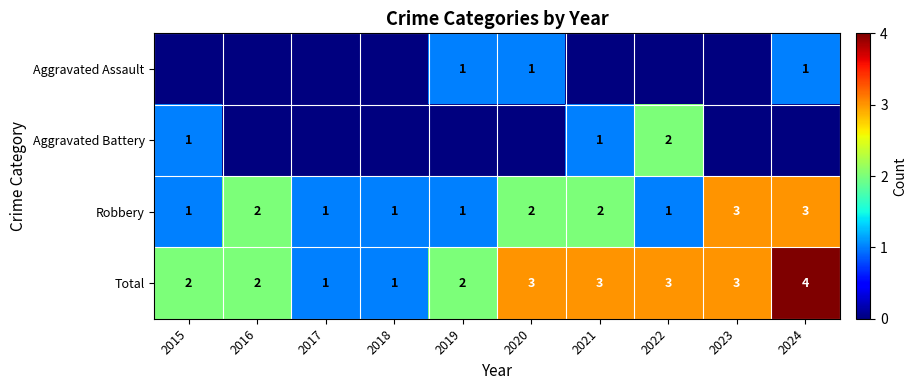

What is the total value across all series at 2020?

6